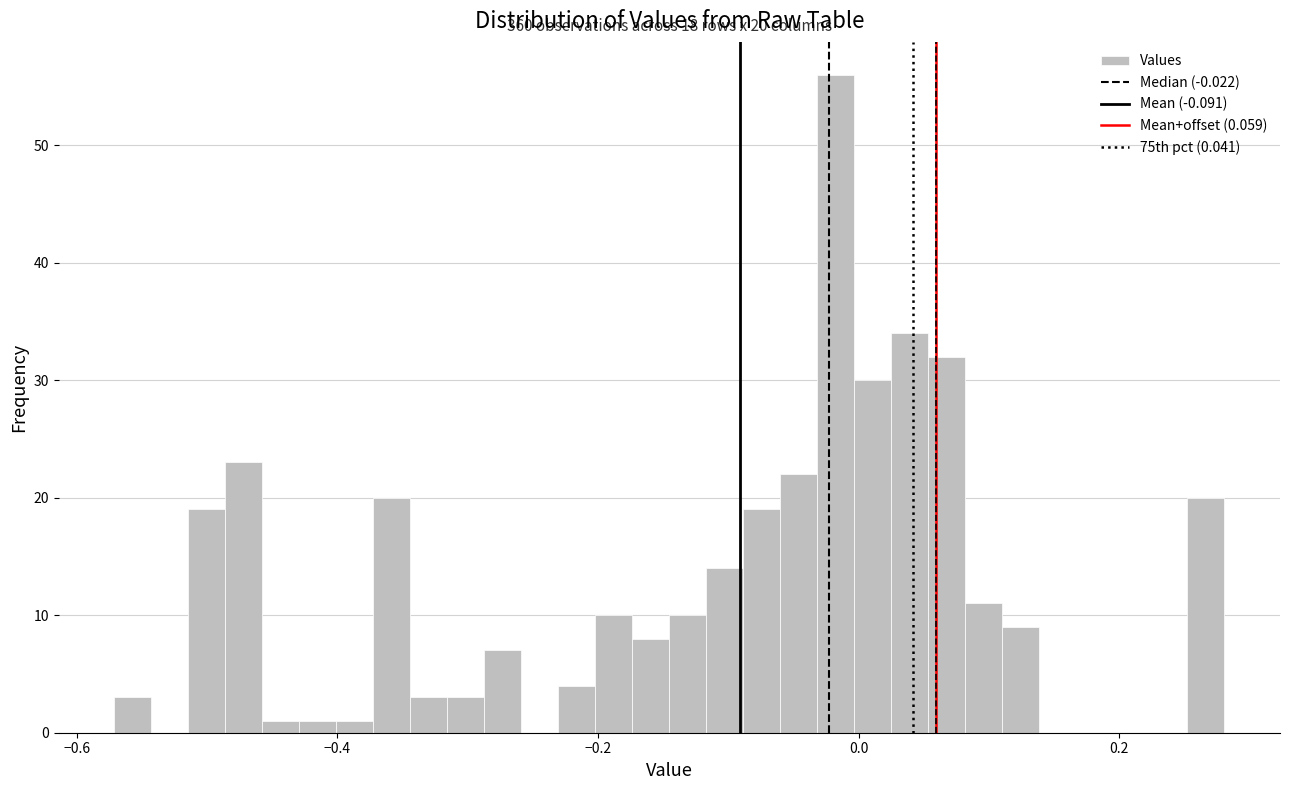

Read against the x-axis, roughly where is the centre of the tallest bar?

-0.02